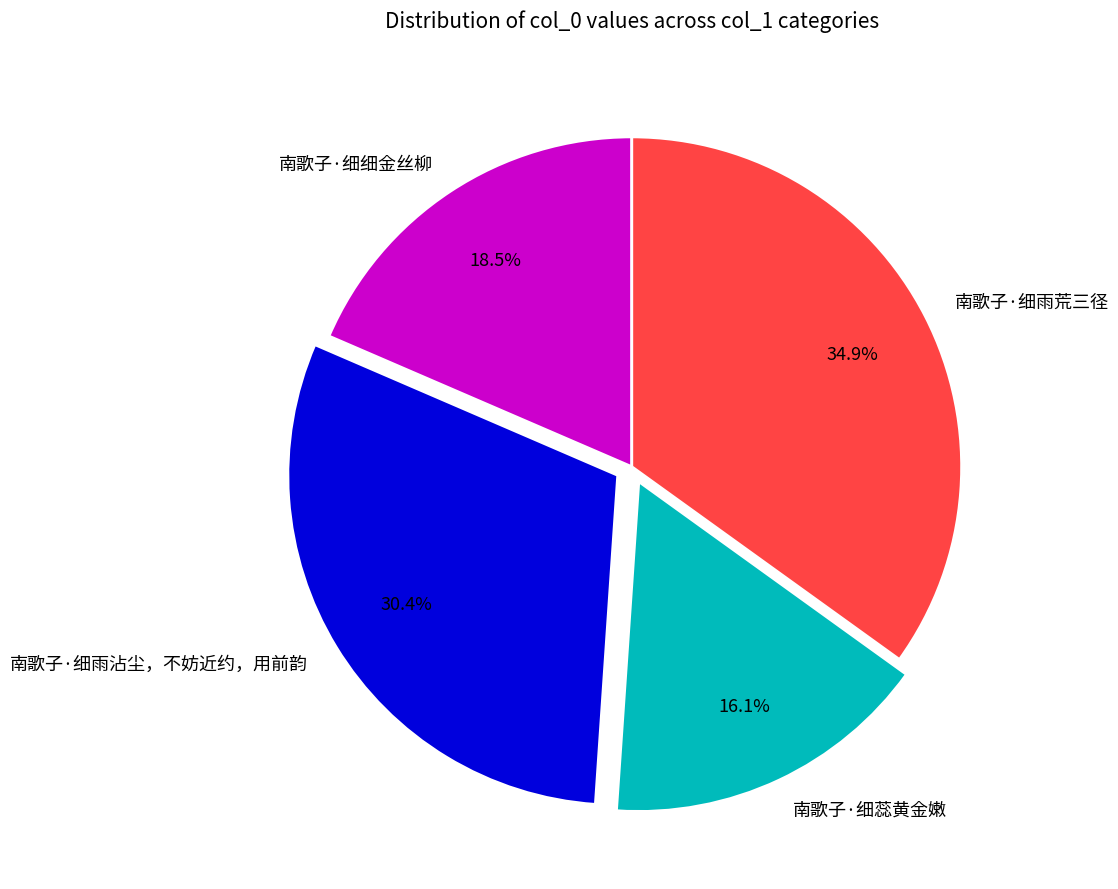

What is the ratio of the value at 南歌子·细雨荒三径 to the value at 南歌子·细蕊黄金嫩?

2.2